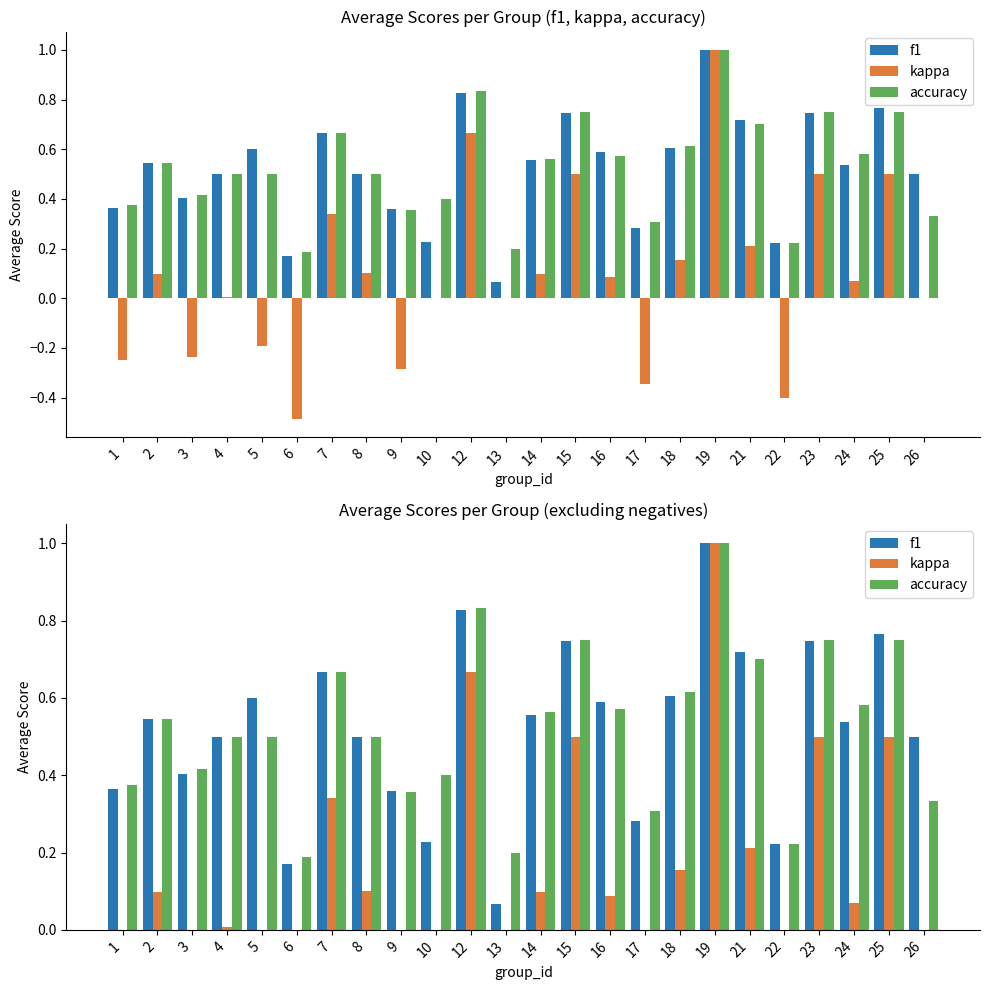

What is the value of the kappa bar at the 17th from the left?

0.2